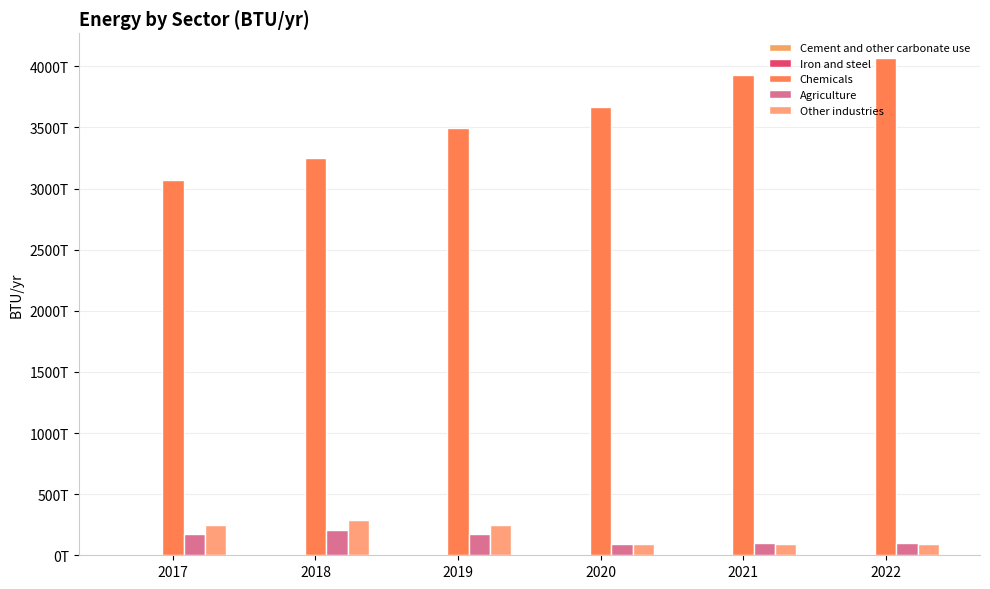

Are the bars grouped side by side (vs. stacked)?

Yes